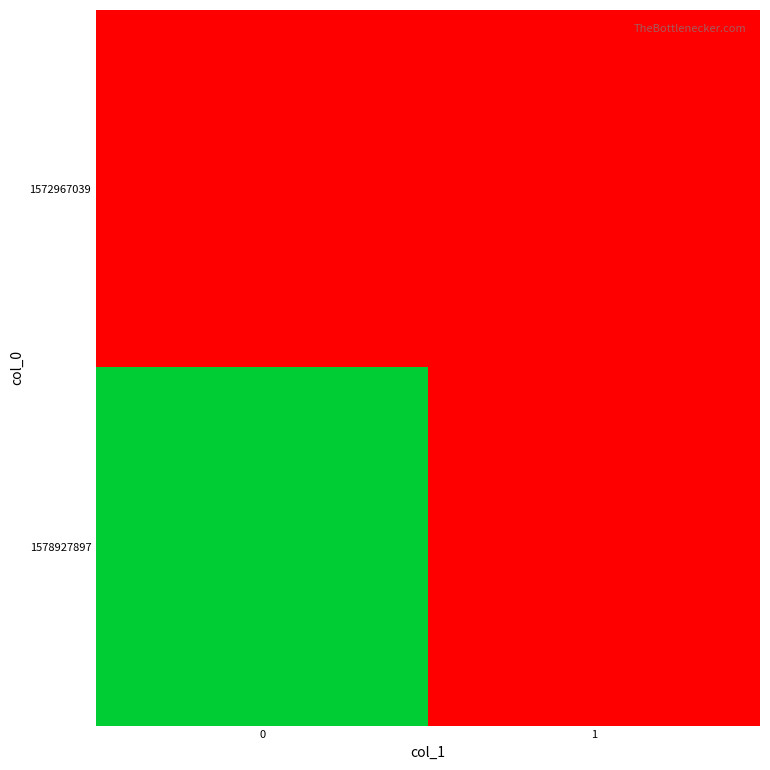

Reading right to left, list all the values displayed in this chart.

1572967039: 1=0	0=0
1578927897: 1=0	0=1